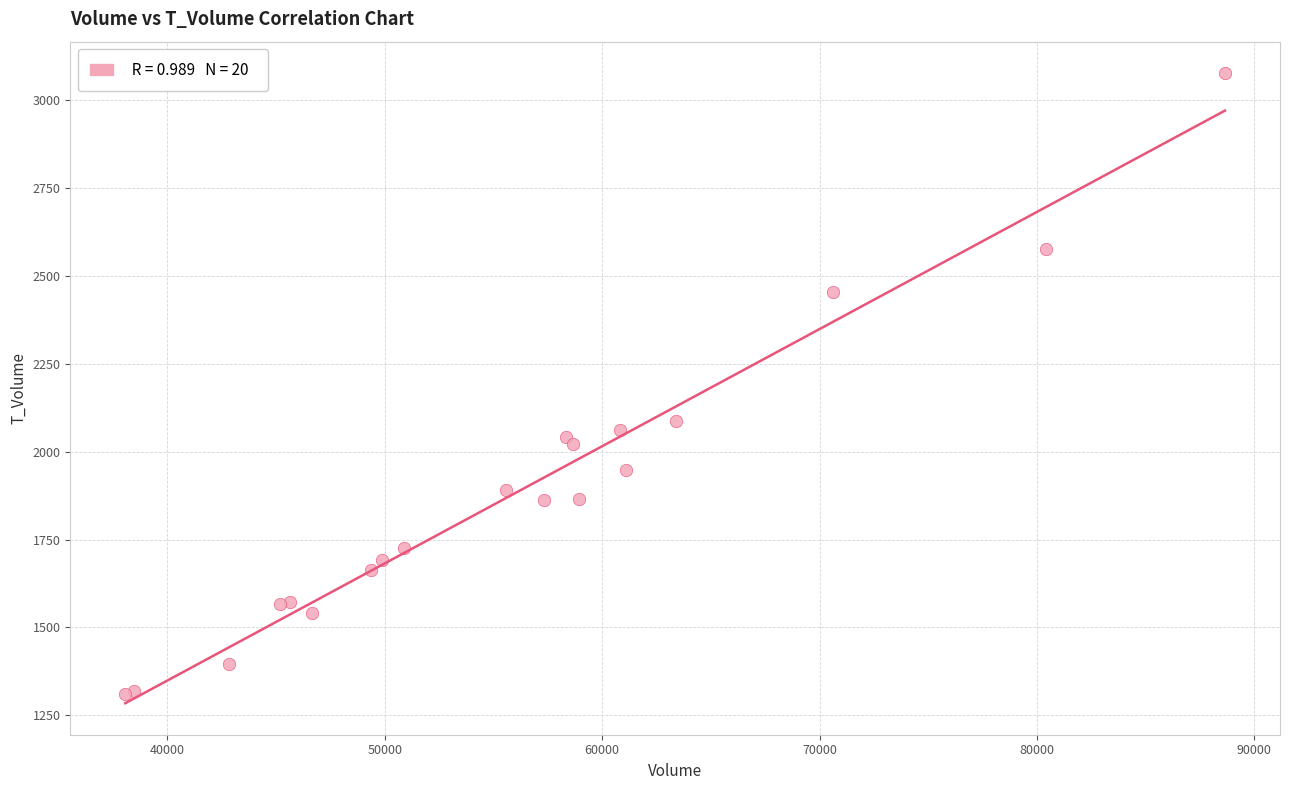

What Y value in the scatter plot is closest to 2193?

2088